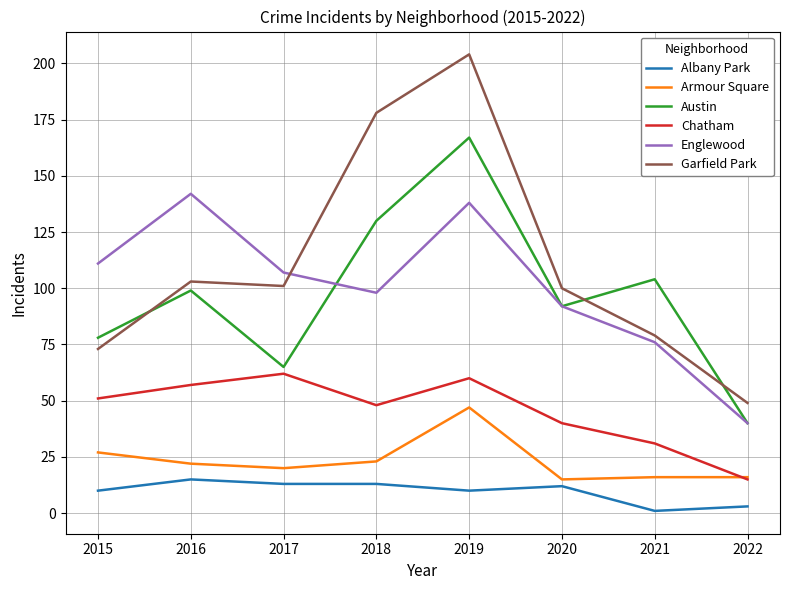

How many lines are shown in the chart?

6